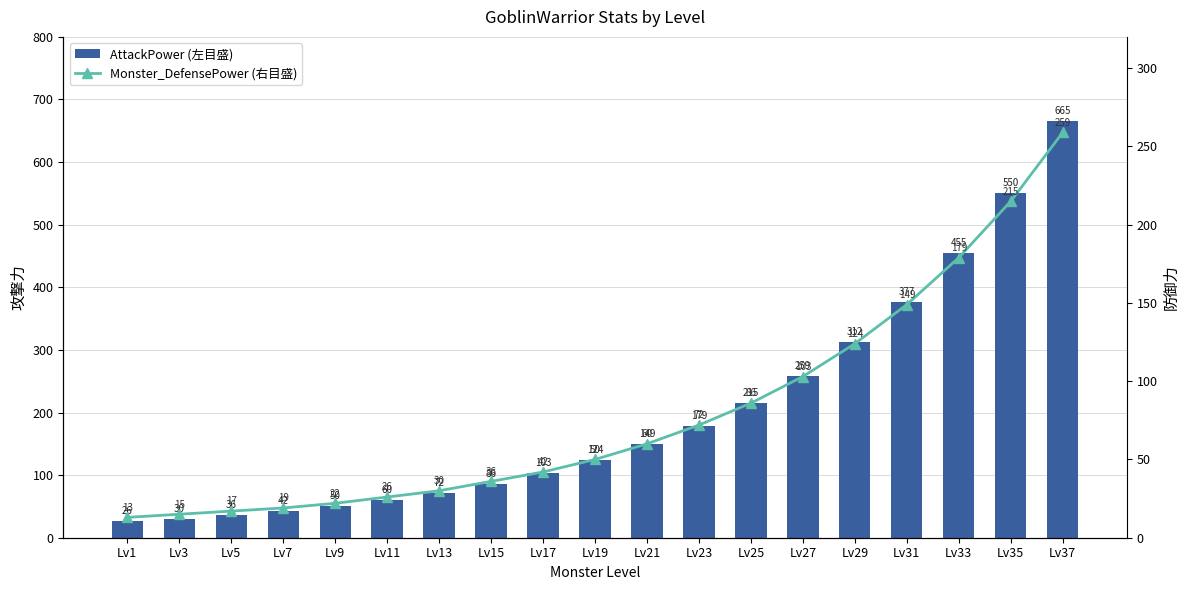

Reading left to right, list all the values displayed in this chart.

AttackPower (左目盛): 26	30	36	42	50	60	72	86	103	124	149	179	215	259	312	377	455	550	665
Monster_DefensePower (右目盛): 13	15	17	19	22	26	30	36	42	50	60	72	86	103	124	149	179	215	259